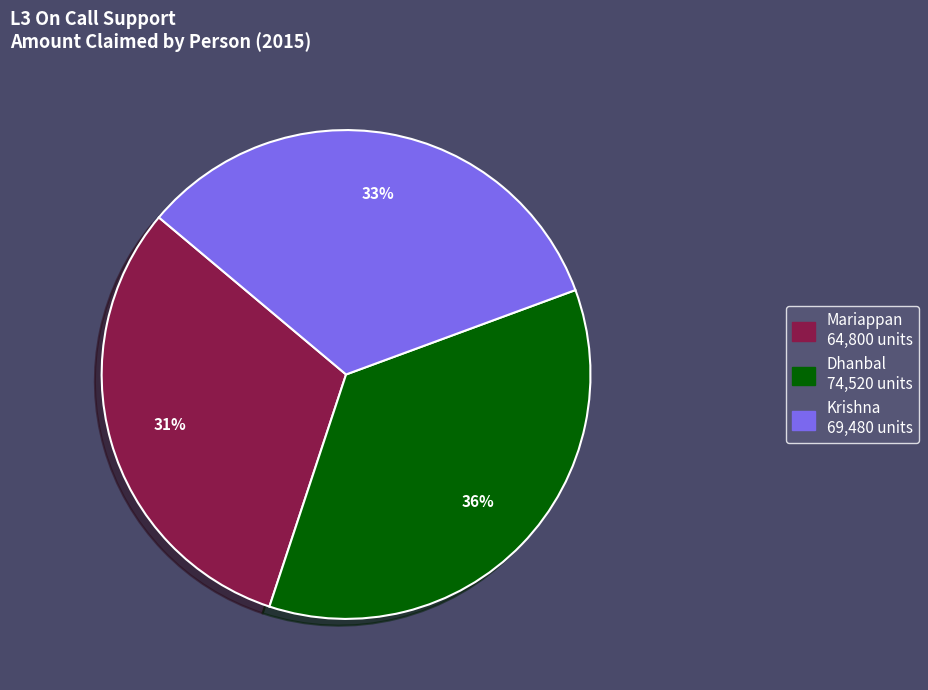

Does any single category account for the majority?

No